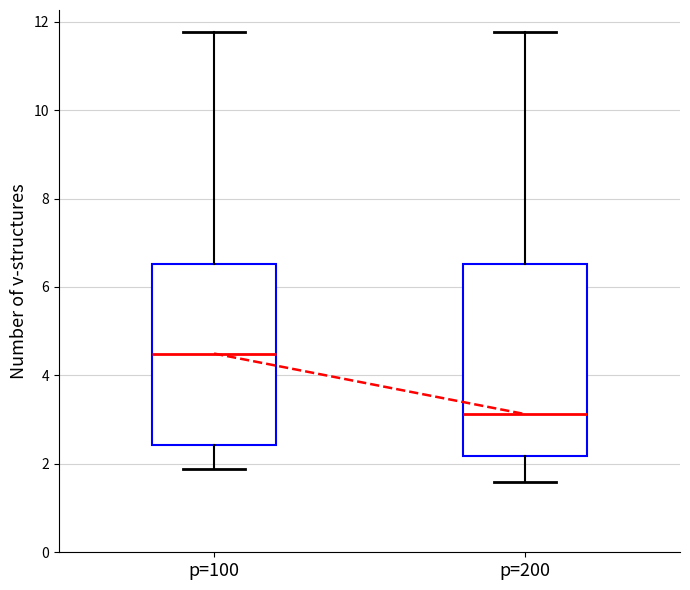

Comparing the boxes themselves (not the whiskers), which one is the tallest?

p=200